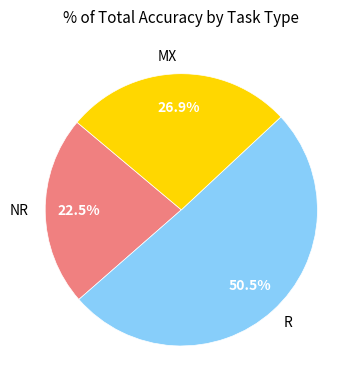

What is the largest slice in the pie chart?

R